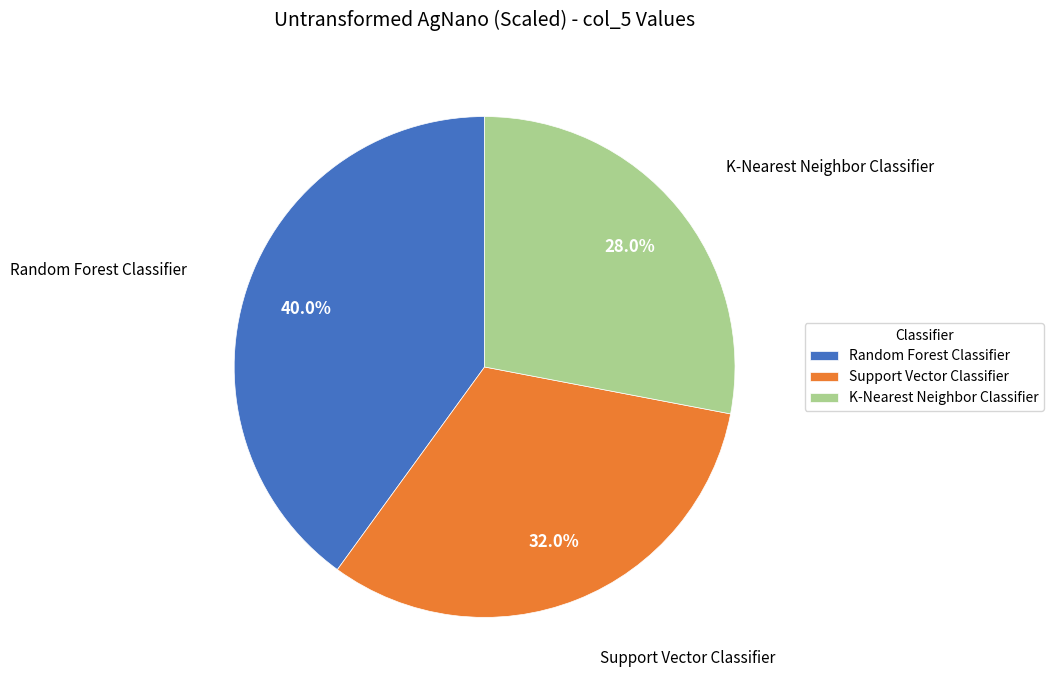

Combined, what portion of the pie is K-Nearest Neighbor Classifier and Support Vector Classifier?

60.0%